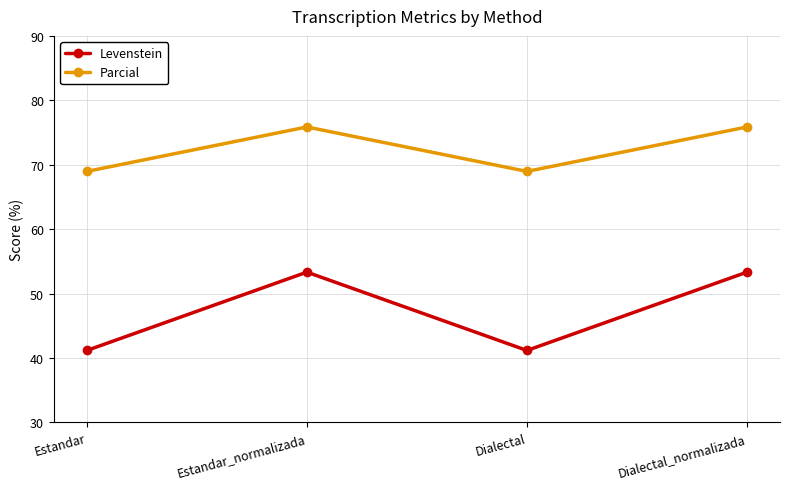

Reading left to right, extract all data points from this chart.

Levenstein: 41.2	53.3	41.2	53.3
Parcial: 69.0	75.9	69.0	75.9